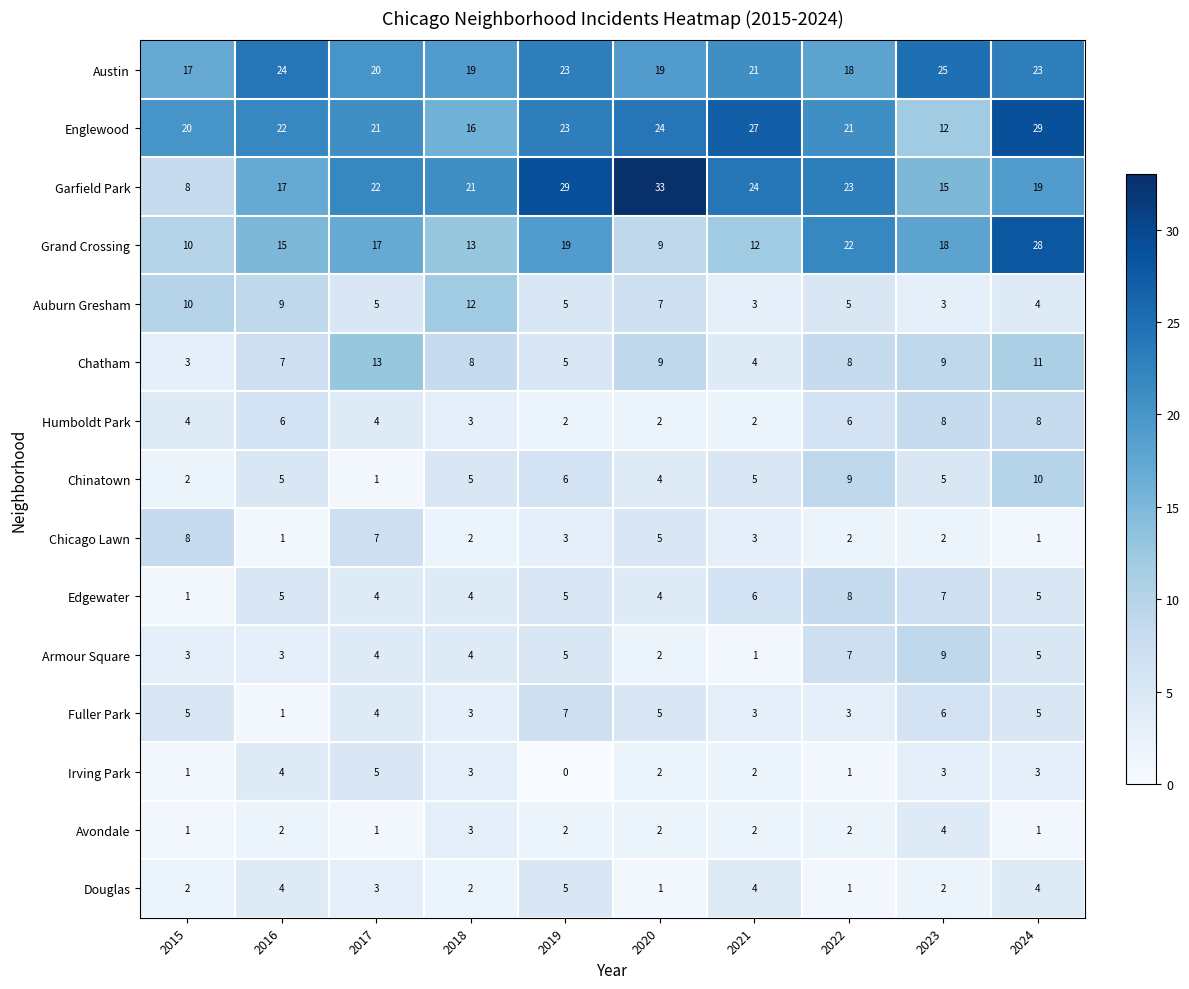

Is it true that Douglas equals 2 at 2020?

False